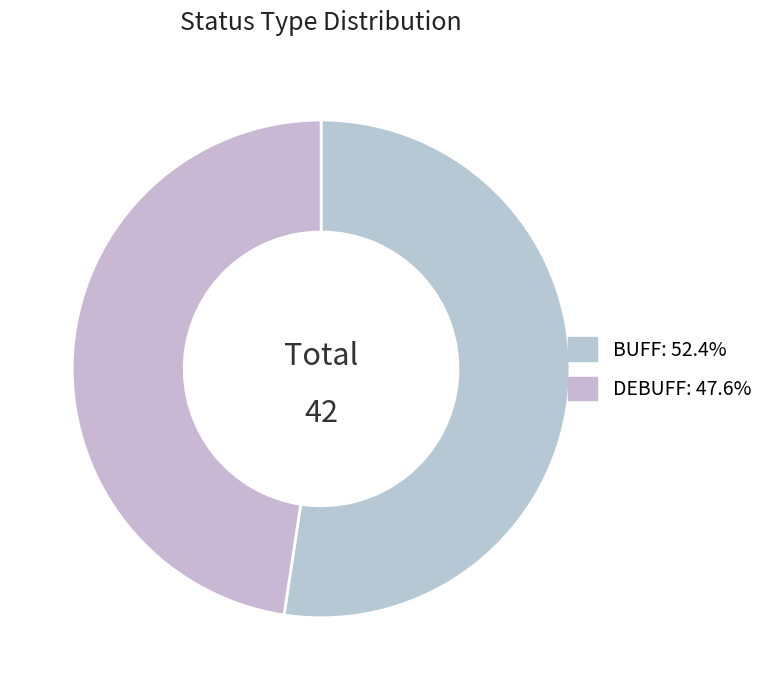

Does any single category account for the majority?

Yes